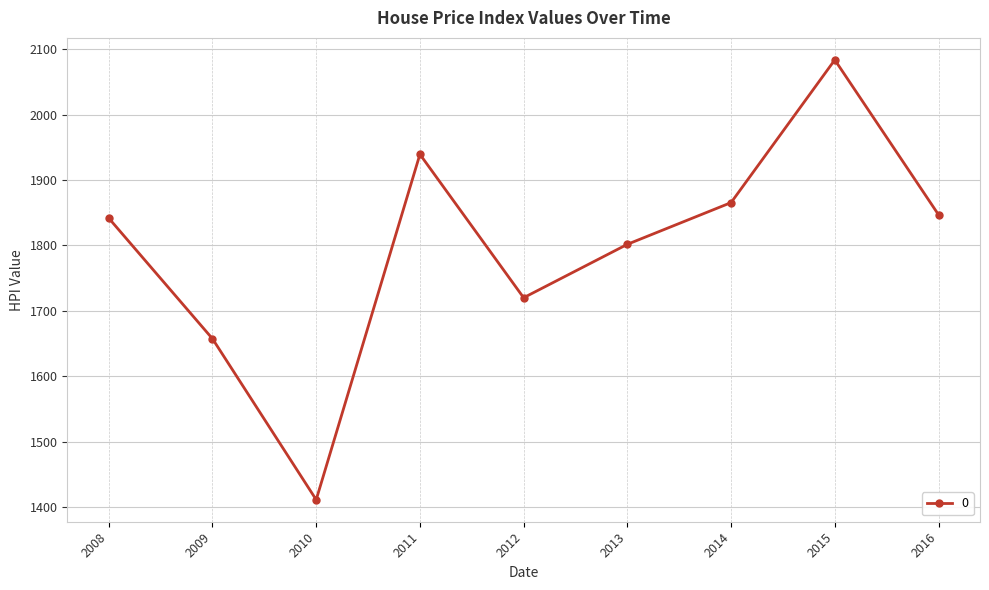

Does the chart have visible grid lines?

Yes